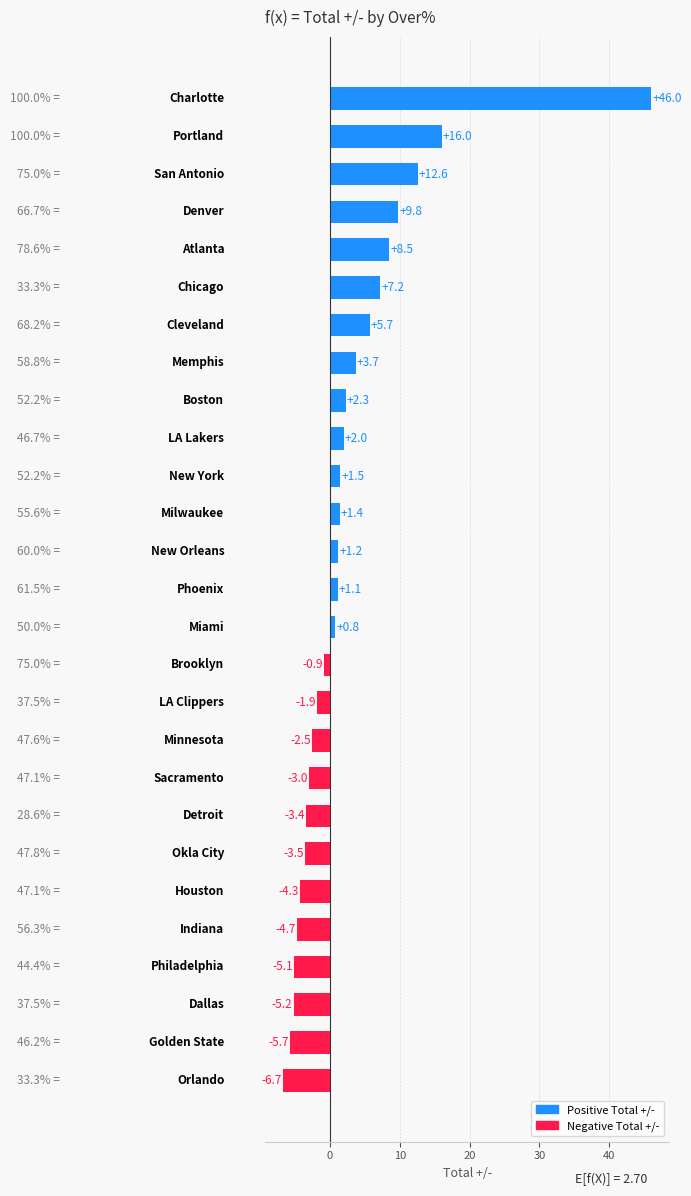

How many negative values are there?

12